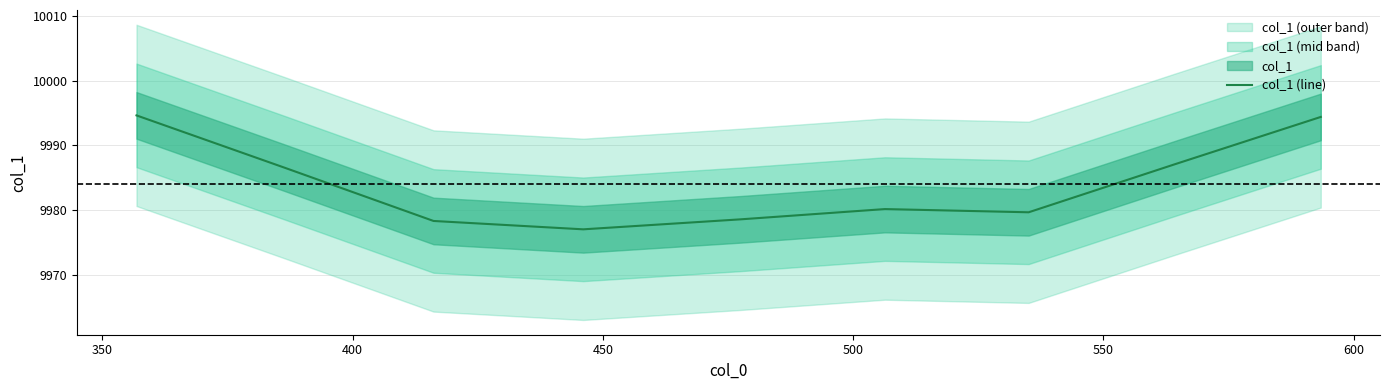

What is the highest value of the col_1 (line) series?

9994.6